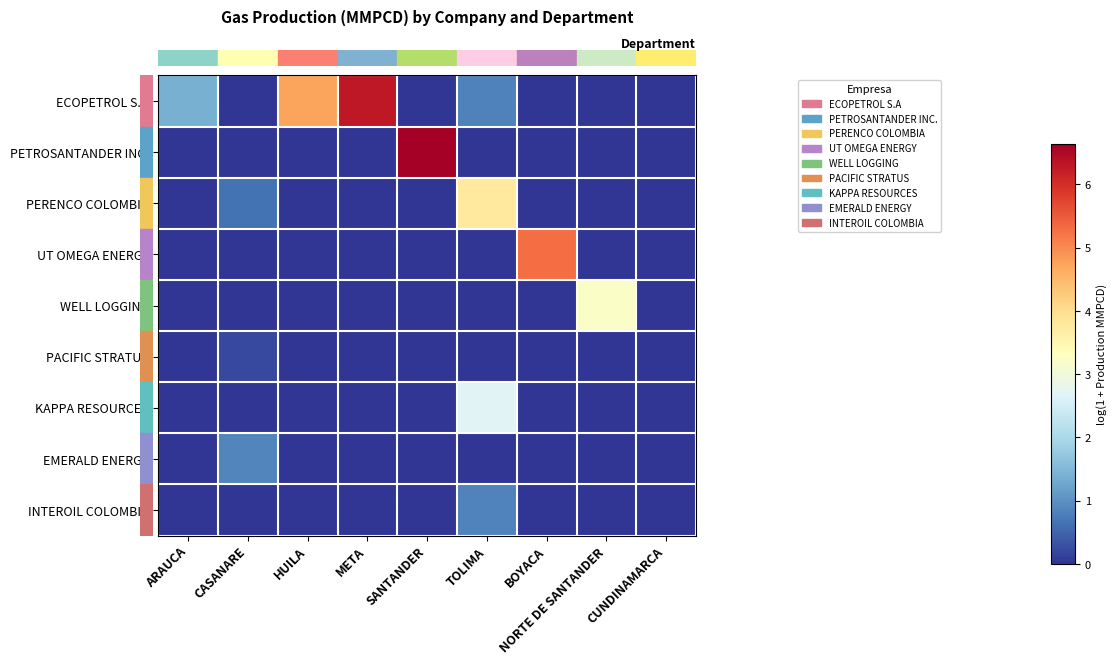

Which has a higher value, BOYACA or ARAUCA?

ARAUCA